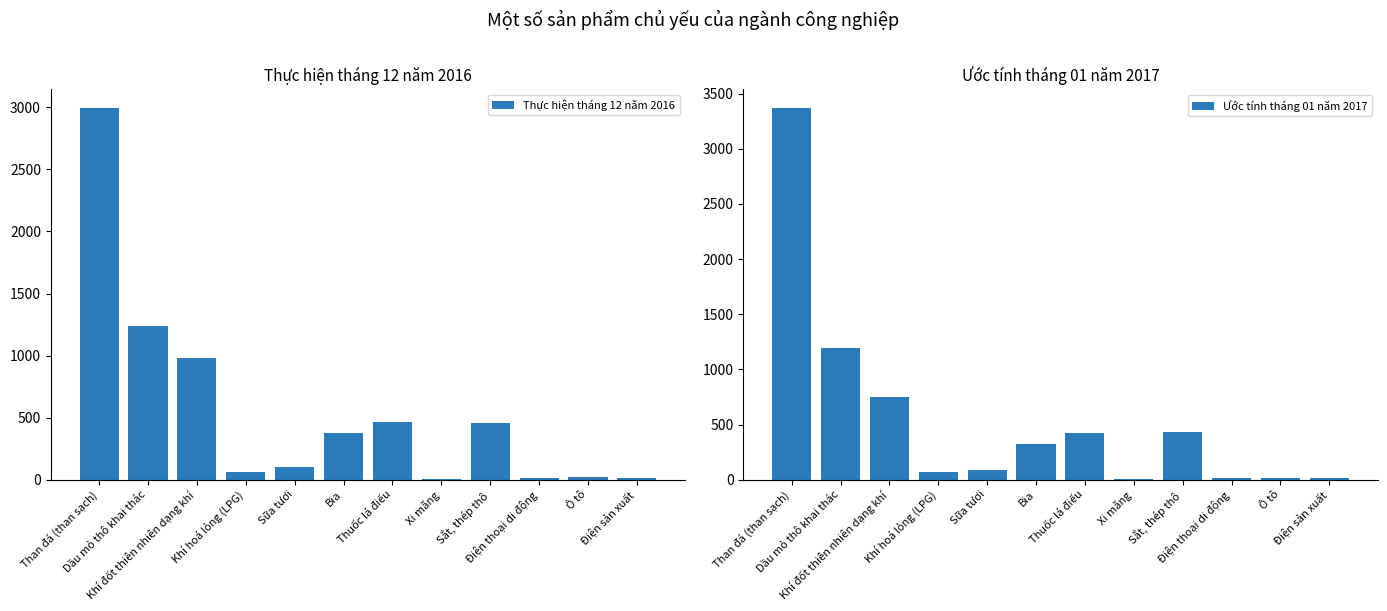

At which label does Ước tính tháng 01 năm 2017 first exceed 321?

Than đá (than sạch)